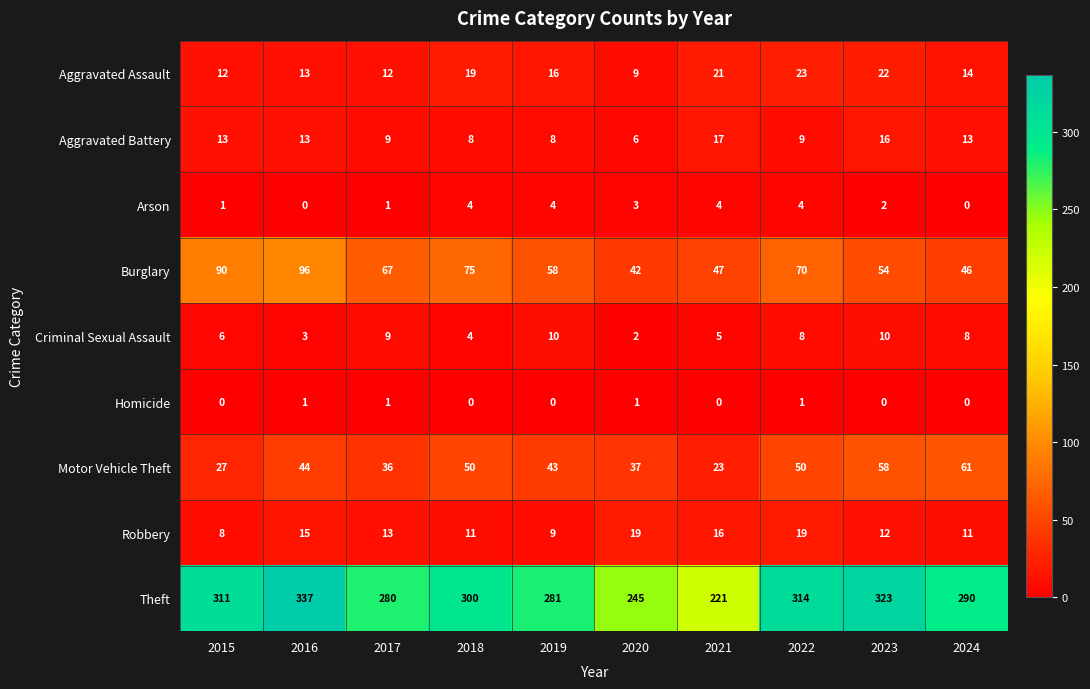

At 2023, list the series in order from largest to smallest.

Theft, Motor Vehicle Theft, Burglary, Aggravated Assault, Aggravated Battery, Robbery, Criminal Sexual Assault, Arson, Homicide